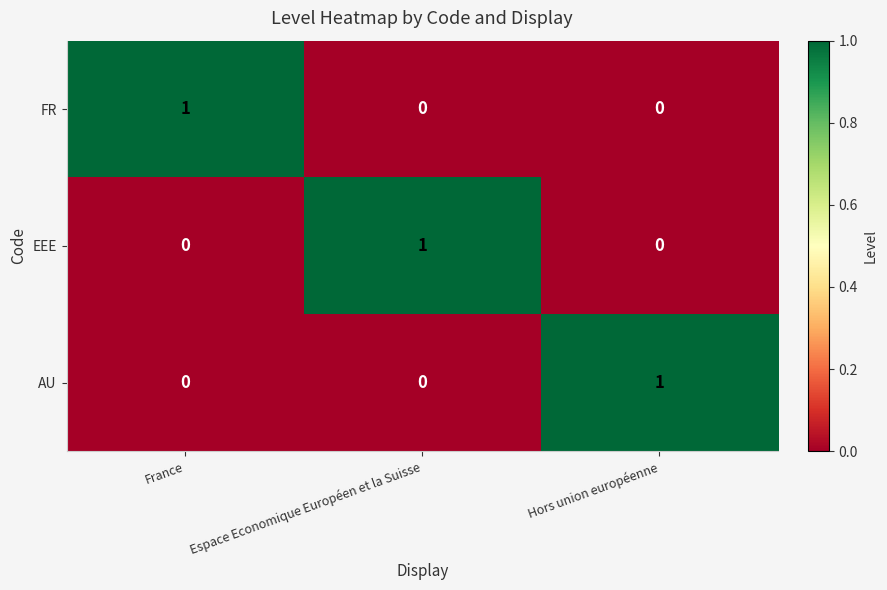

How many data points in EEE are above 0?

1